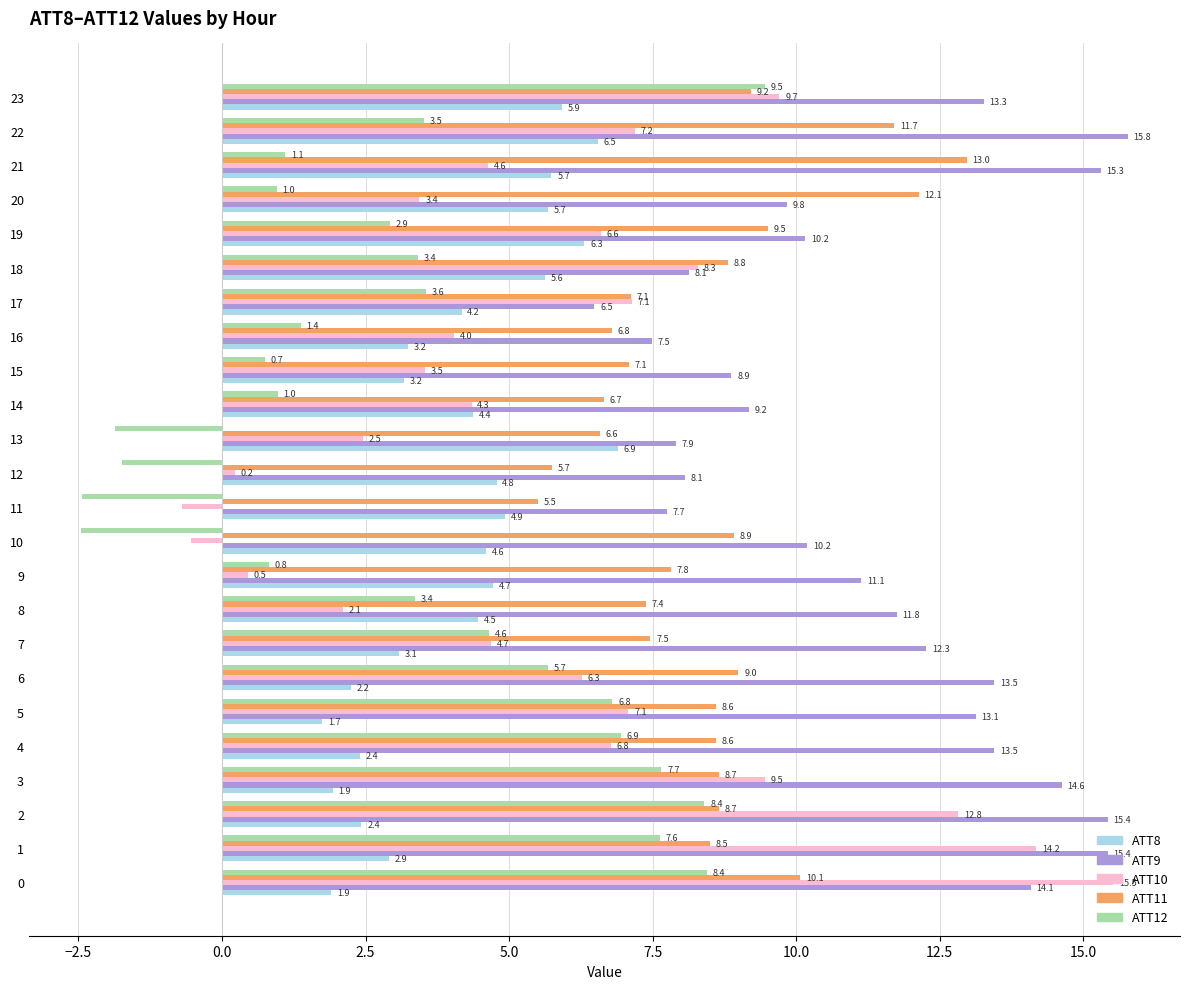

What is the difference between the second highest and minimum values in the ATT12 series?

10.9